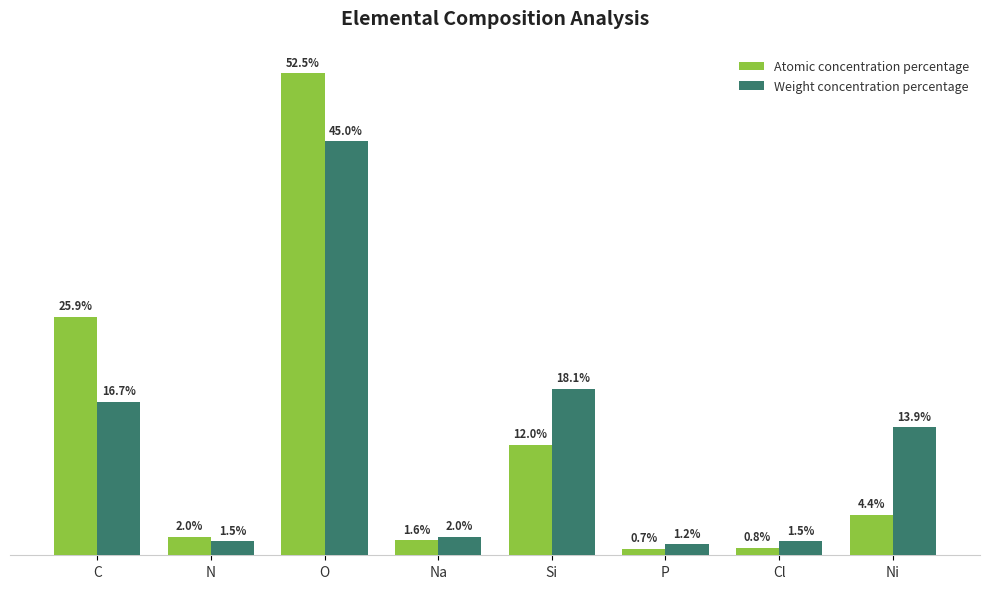

What is the difference between the highest and lowest values at Si?

0.1